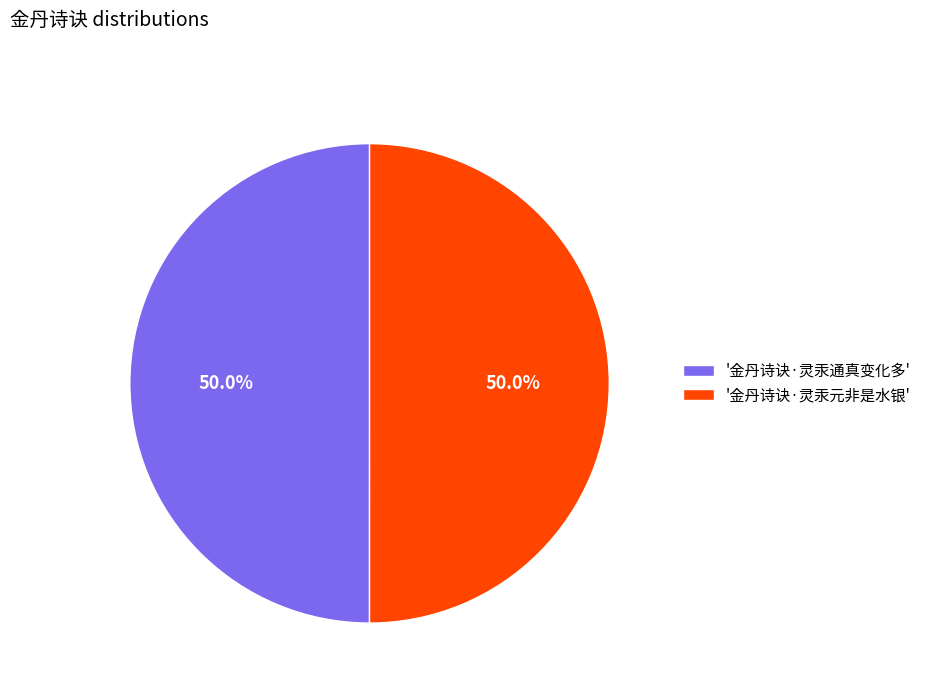

Combined, what portion of the pie is '金丹诗诀·灵汞通真变化多' and '金丹诗诀·灵汞元非是水银'?

100.0%